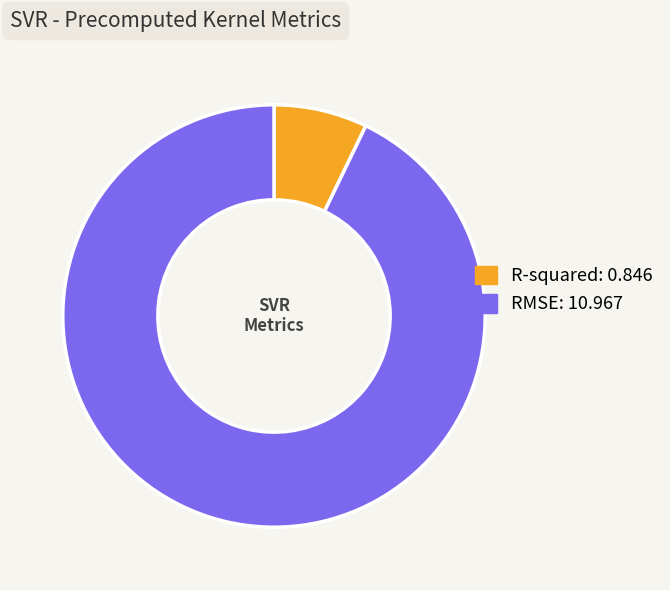

Between R-squared: 0.846 and RMSE: 10.967, which is larger?

RMSE: 10.967